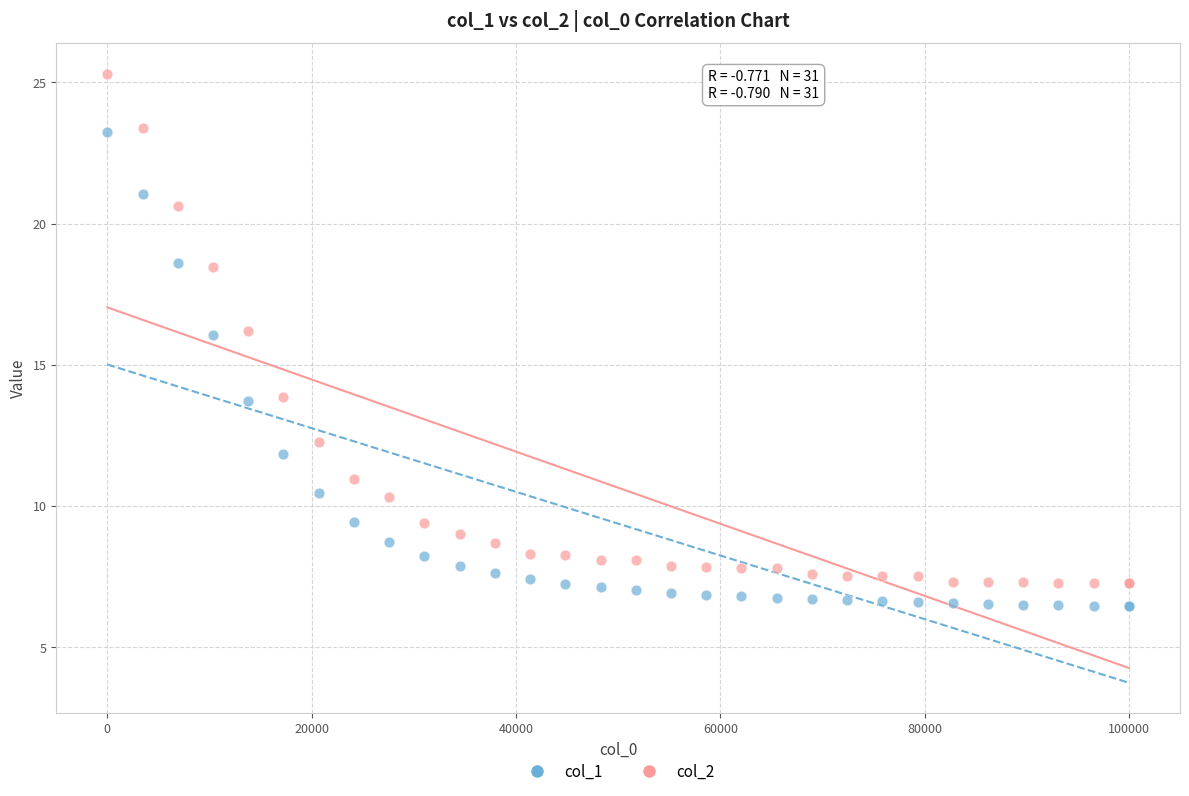

What are all the series names shown in the legend?

col_1, col_2